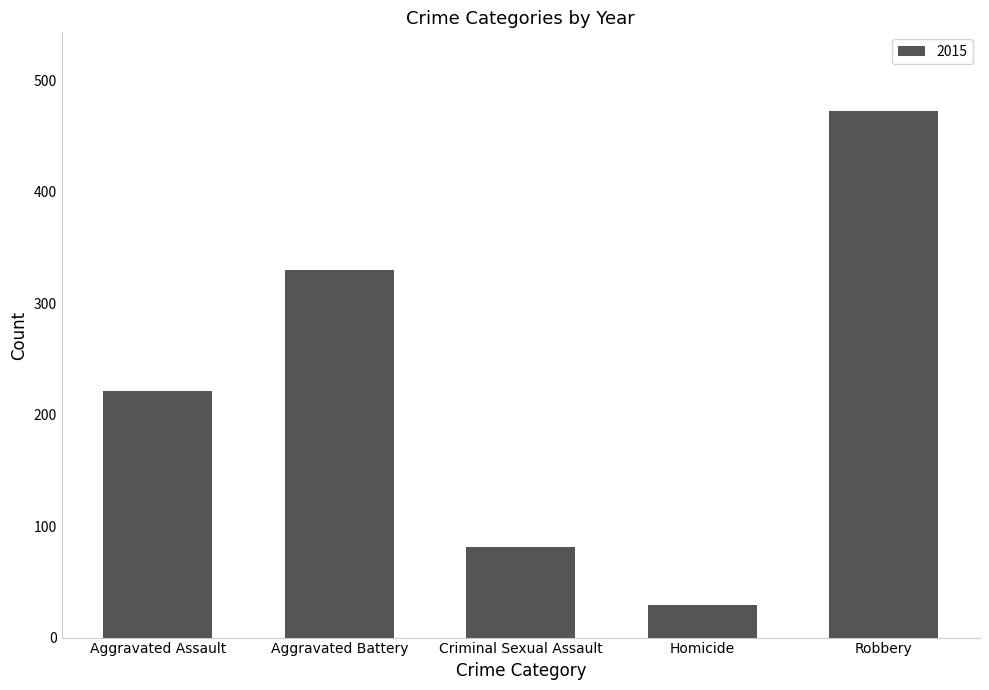

Approximately how many times larger is the value at Robbery compared to Homicide?

16.3